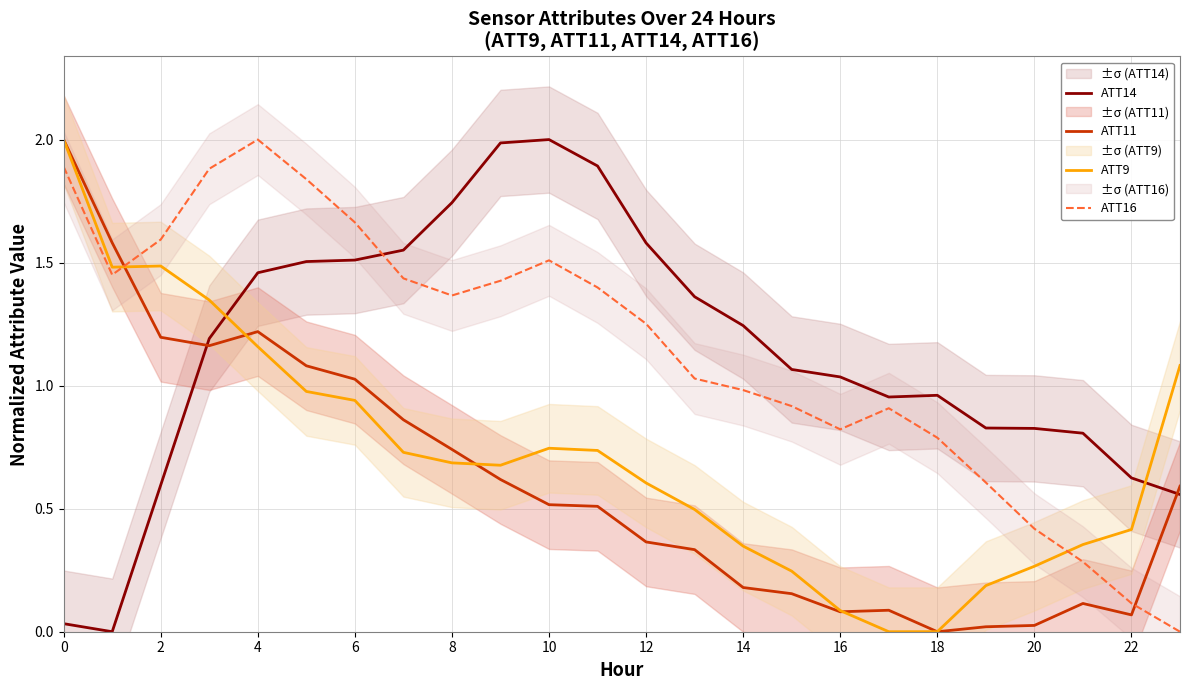

The value of ATT9 at 12 is 1.0. True or false?

False